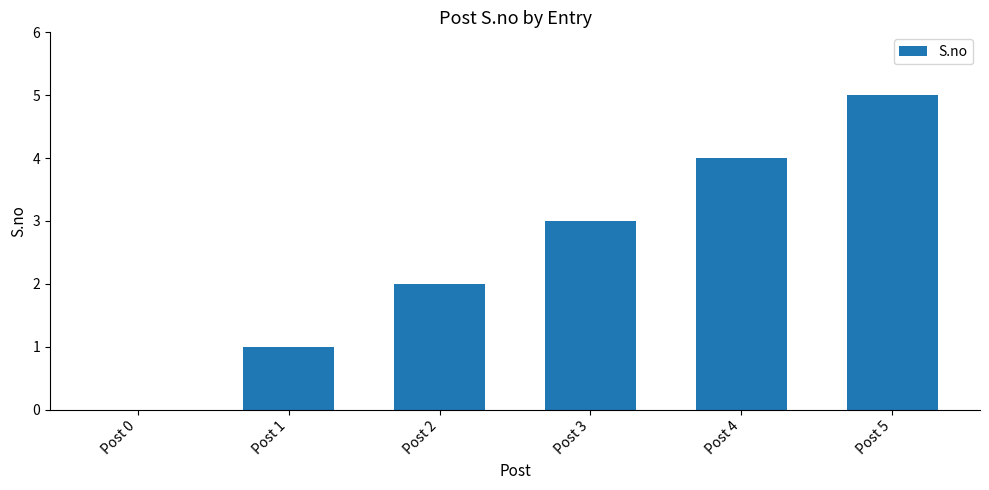

What is the sum of all values?

15